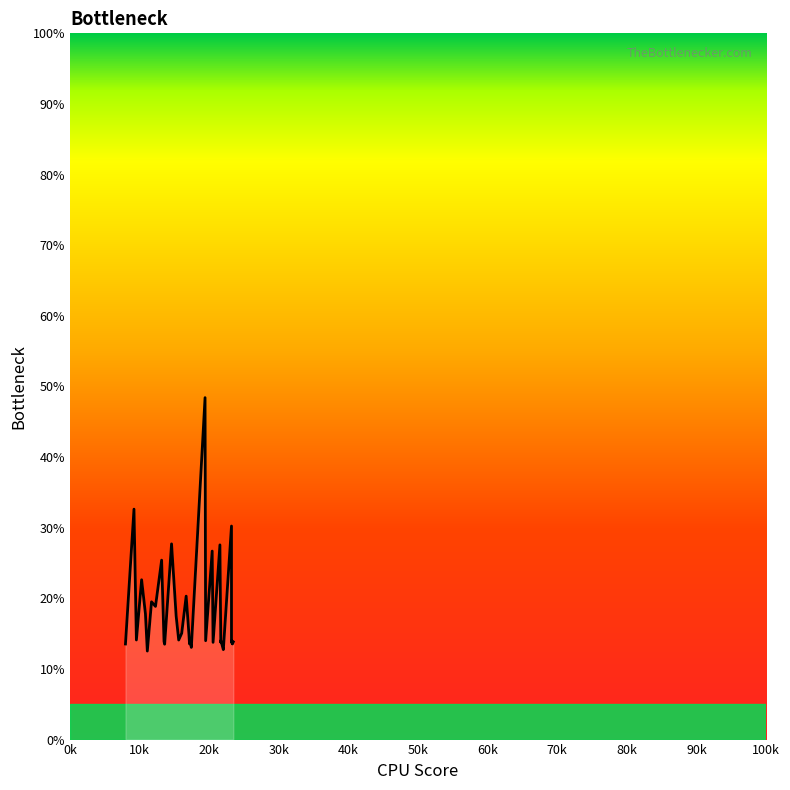

How many points are lower than both their immediate neighbors (excluding endpoints)?

13